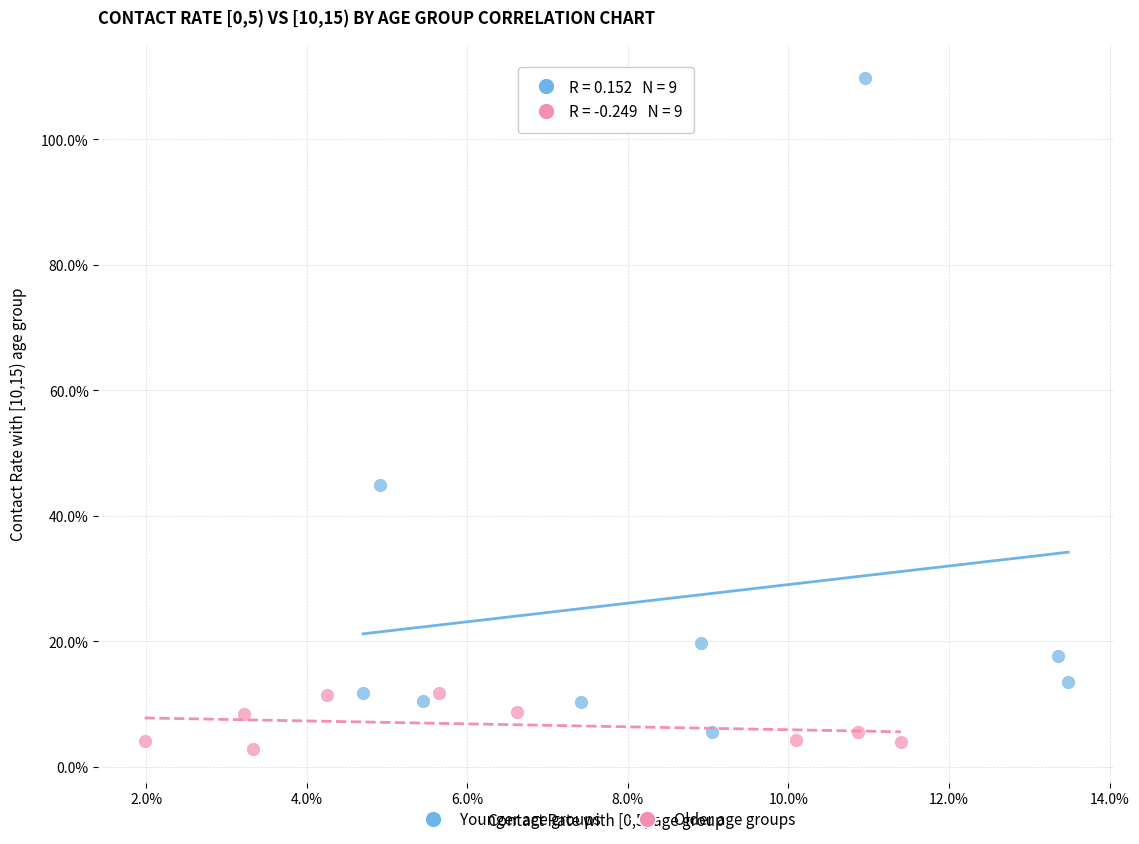

Which series reaches the maximum Y coordinate?

Younger age groups